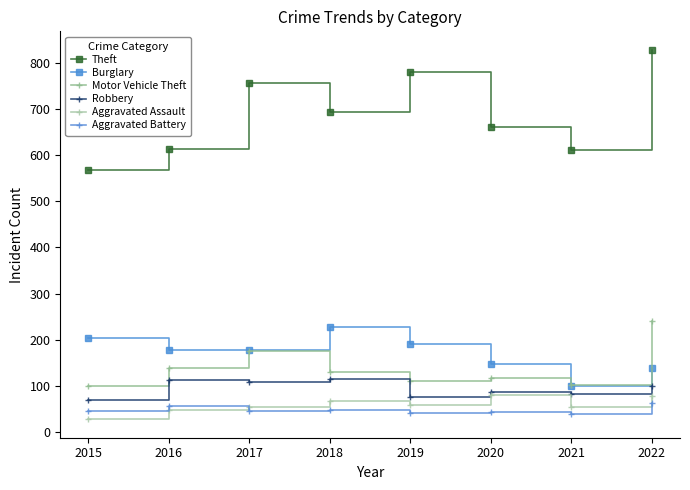

Between 2019 and 2022, which series saw the biggest shift?

Motor Vehicle Theft